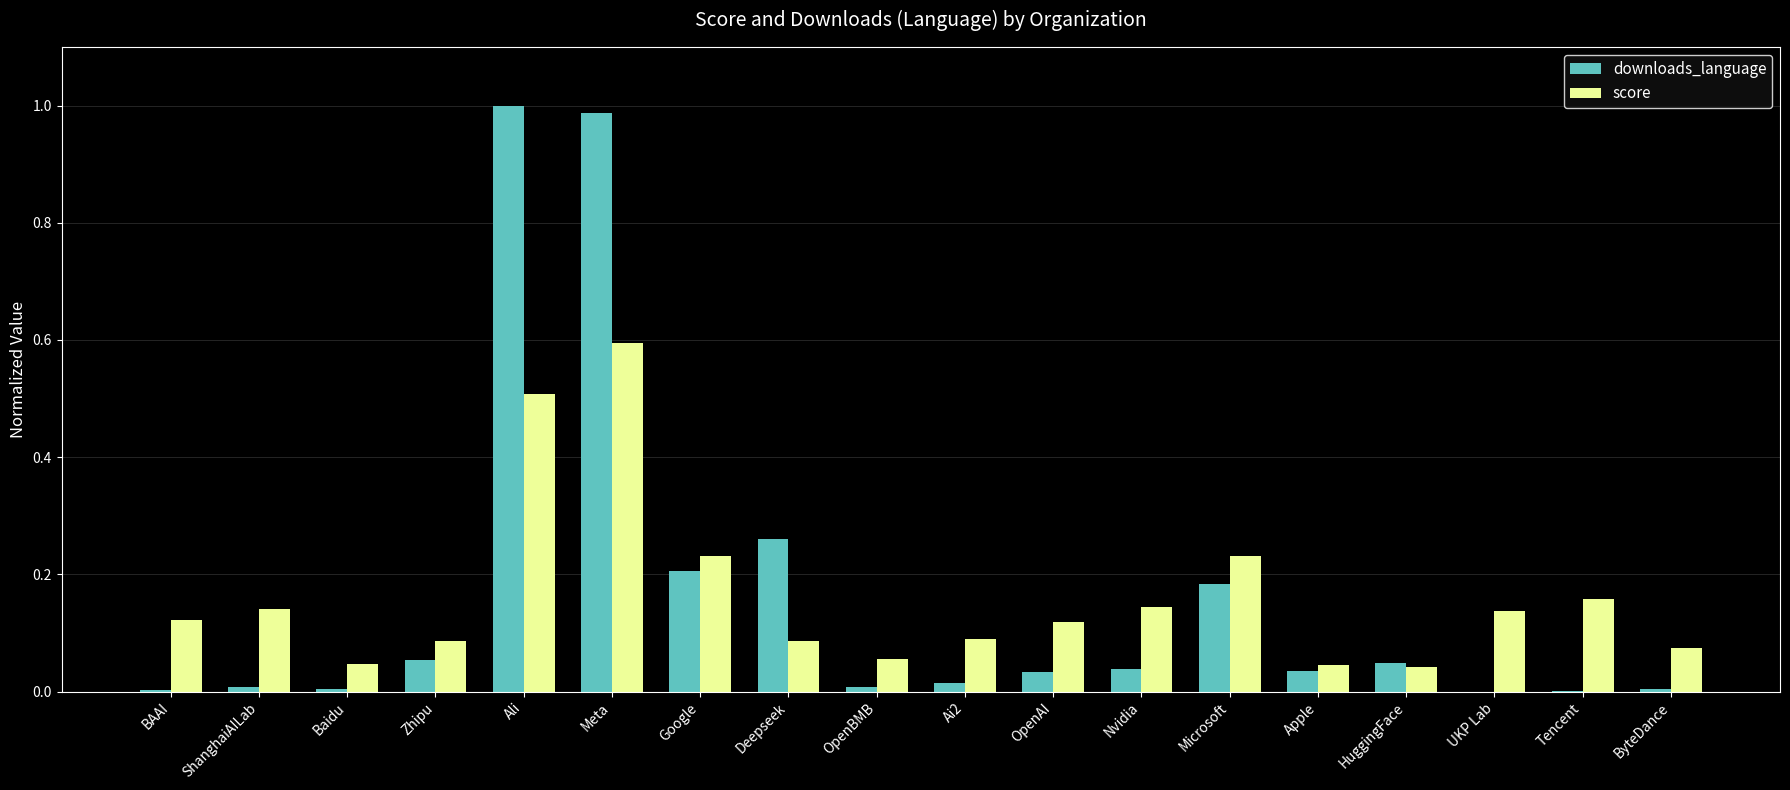

The downloads_language series shows 0.1 at HuggingFace. True or false?

False